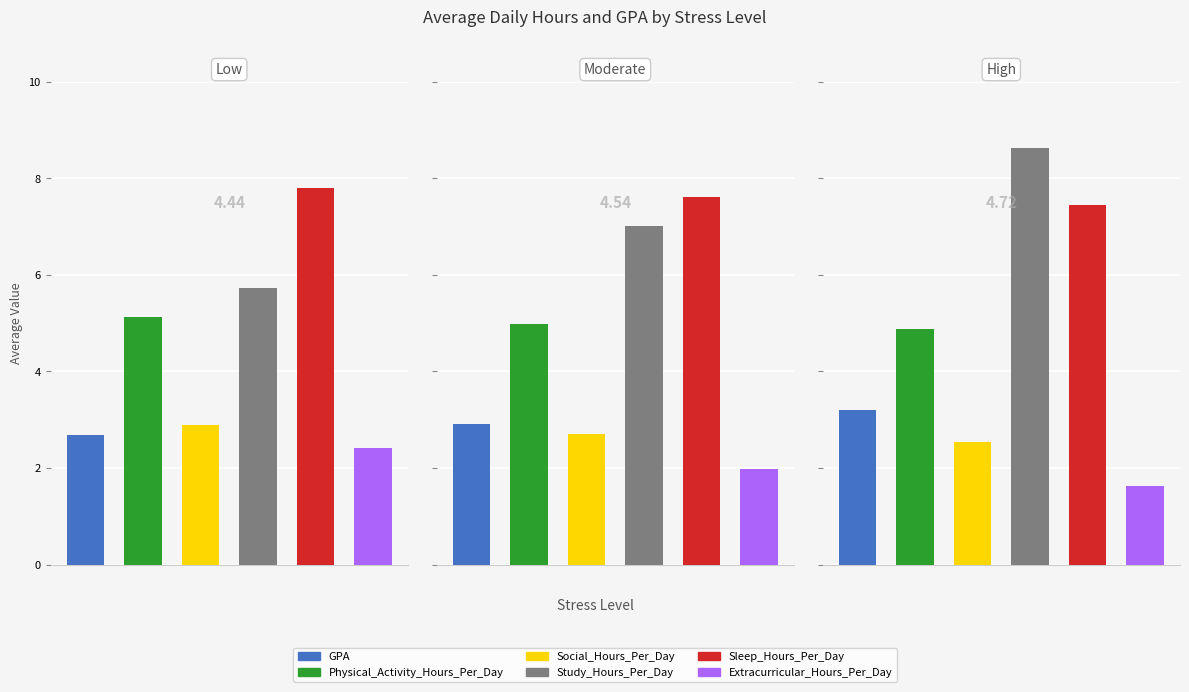

Rank the categories by Sleep_Hours_Per_Day value from highest to lowest.

Low, Moderate, High